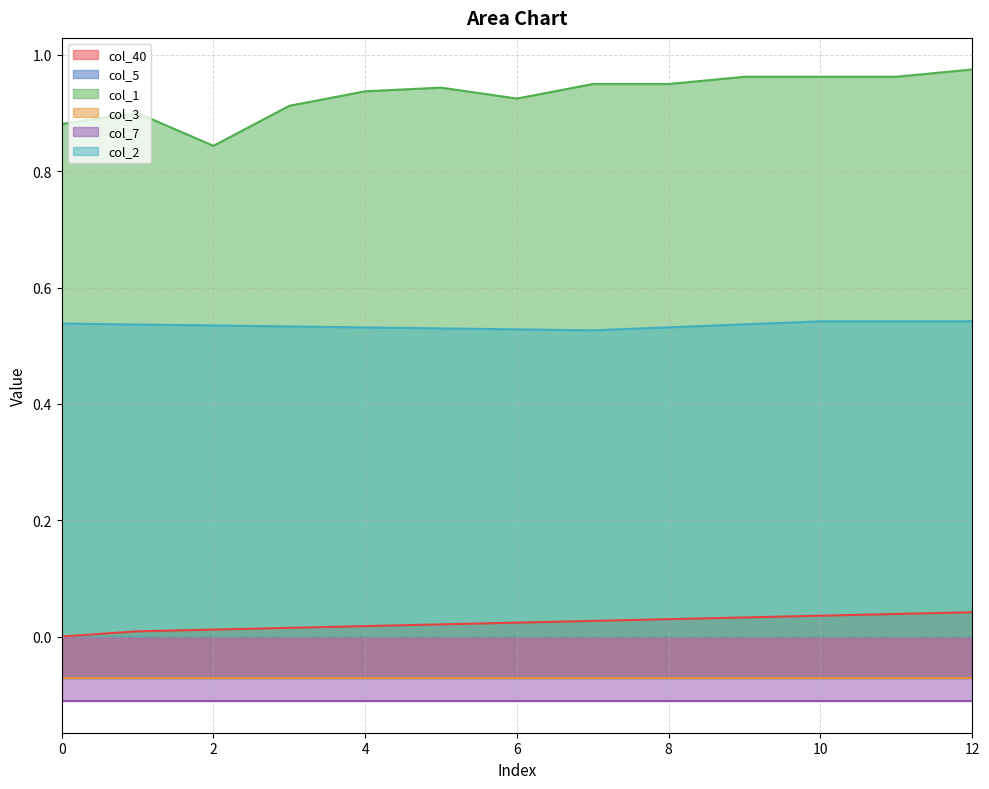

True or false: col_1 and col_40 intersect in this chart.

False